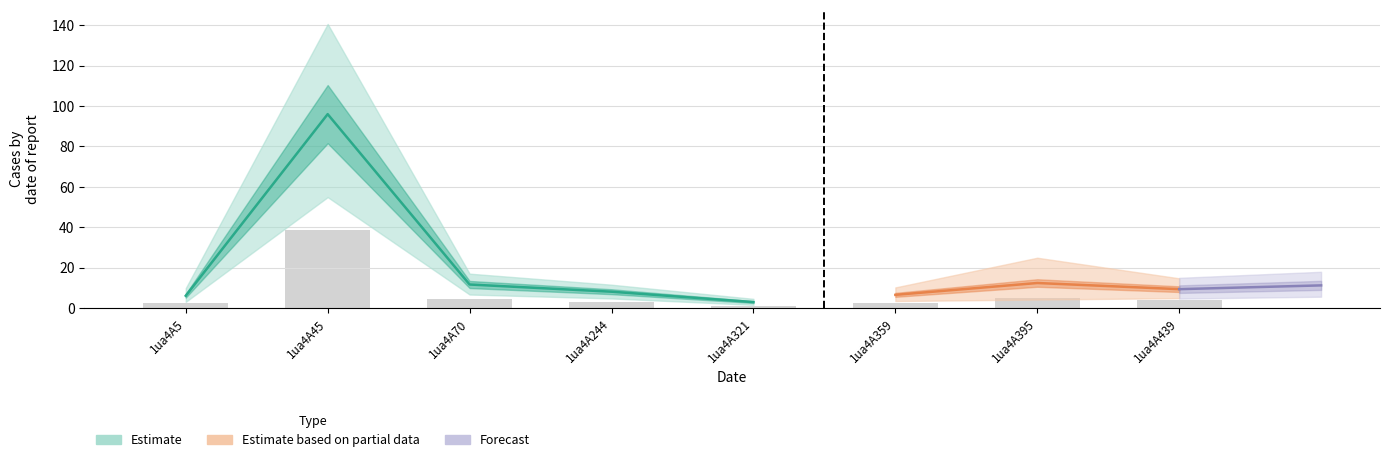

Between 1ua4A5 and 1ua4A321, which is larger?

1ua4A5